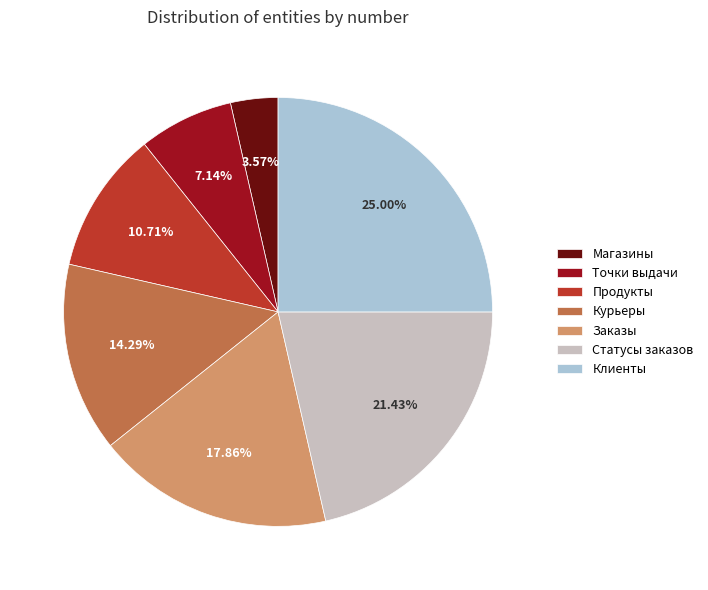

Which category has the biggest portion of the pie?

Клиенты